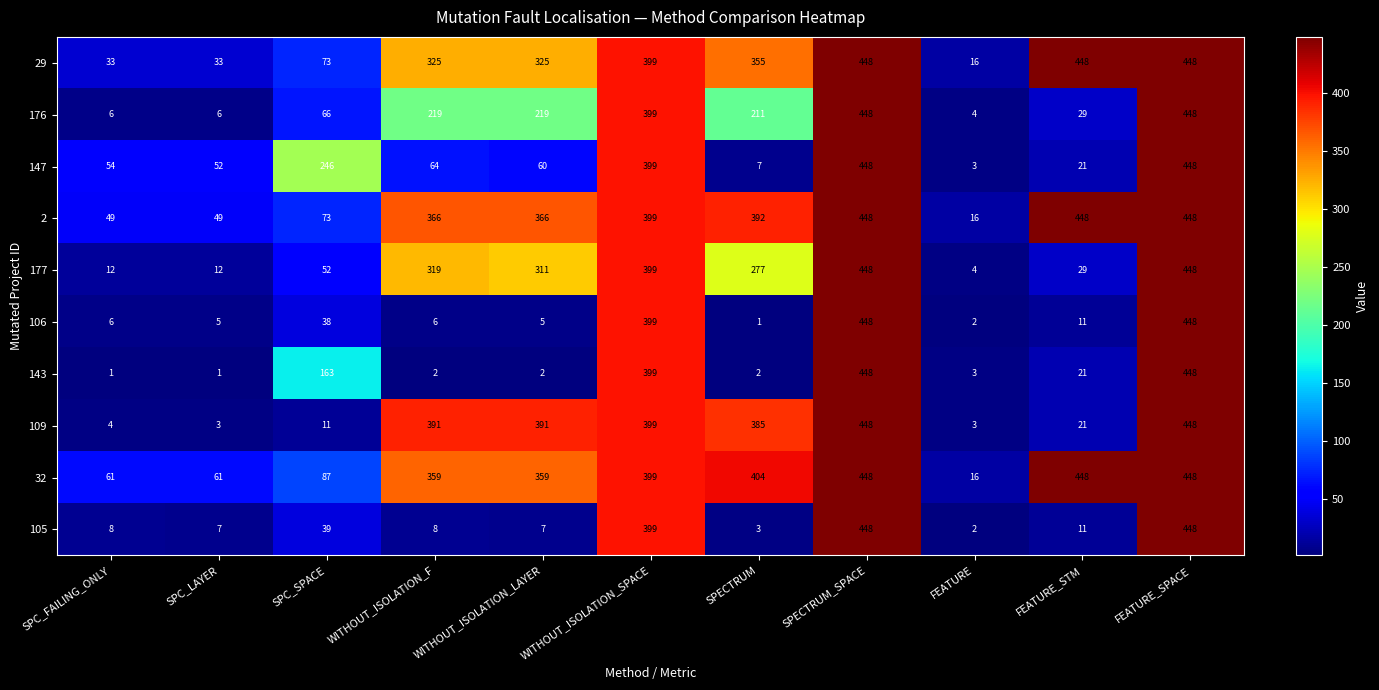

What is the lowest value of the 109 series?

3